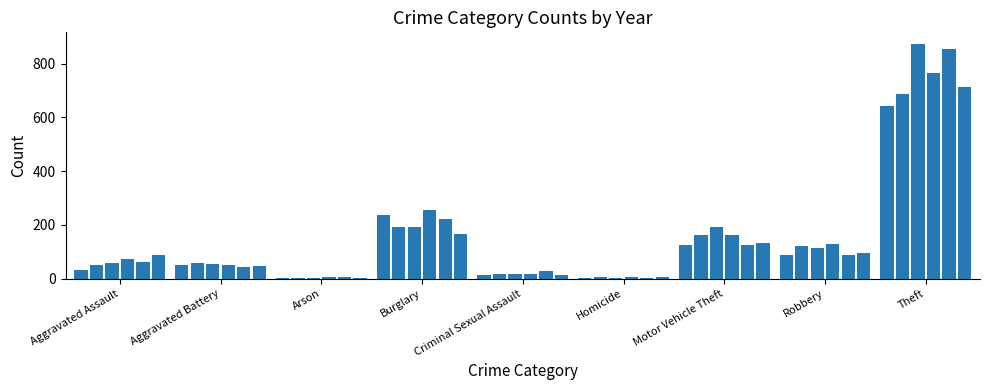

What is the greatest value displayed?

873